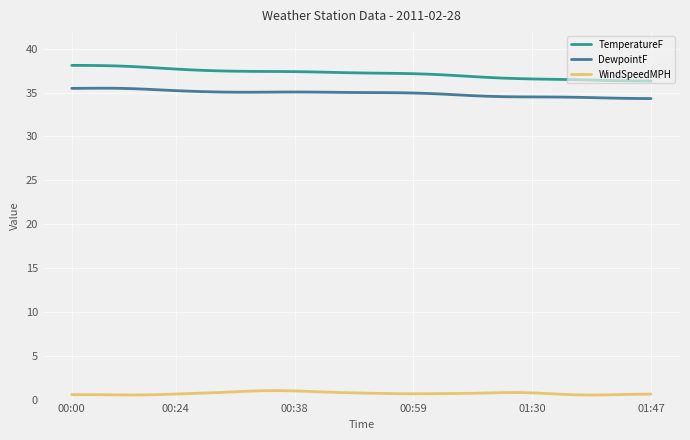

What is the maximum value for TemperatureF?

38.1